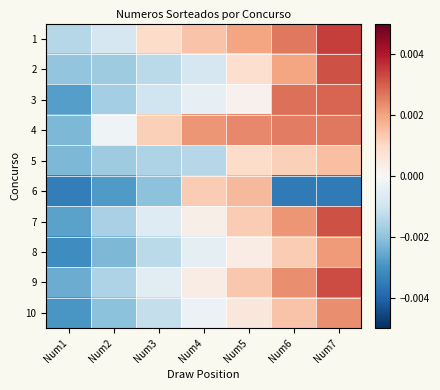

How many distinct data groups are displayed?

10